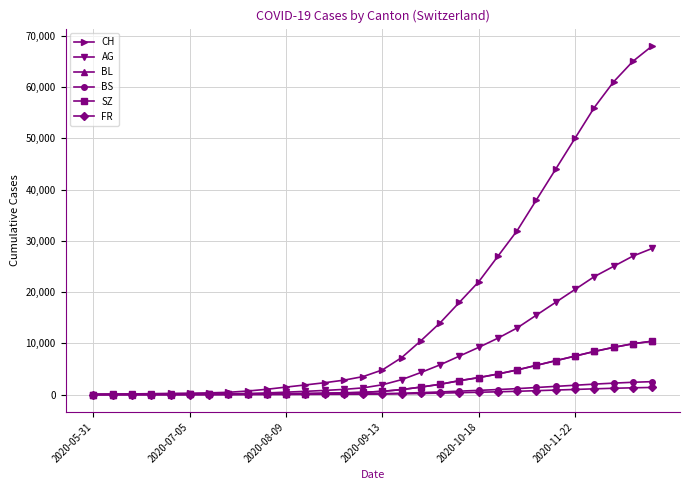

Which series has the widest spread of values?

CH